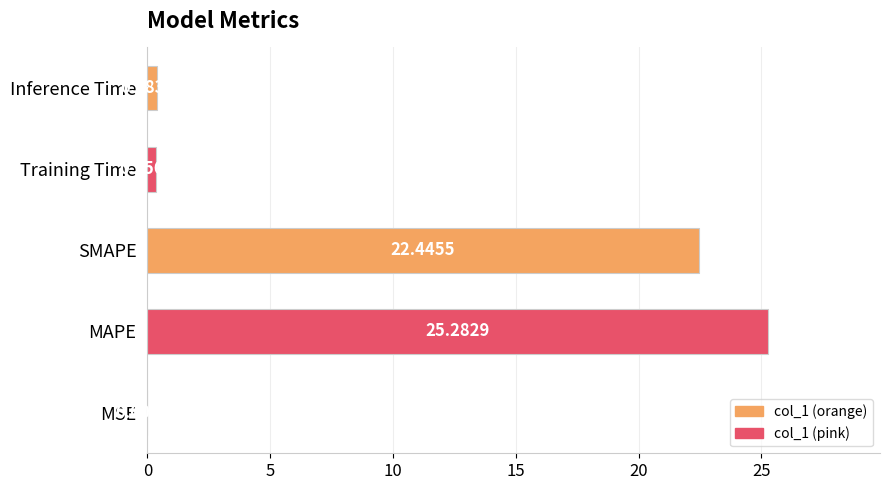

Where is the data nearest to the value 12?

SMAPE